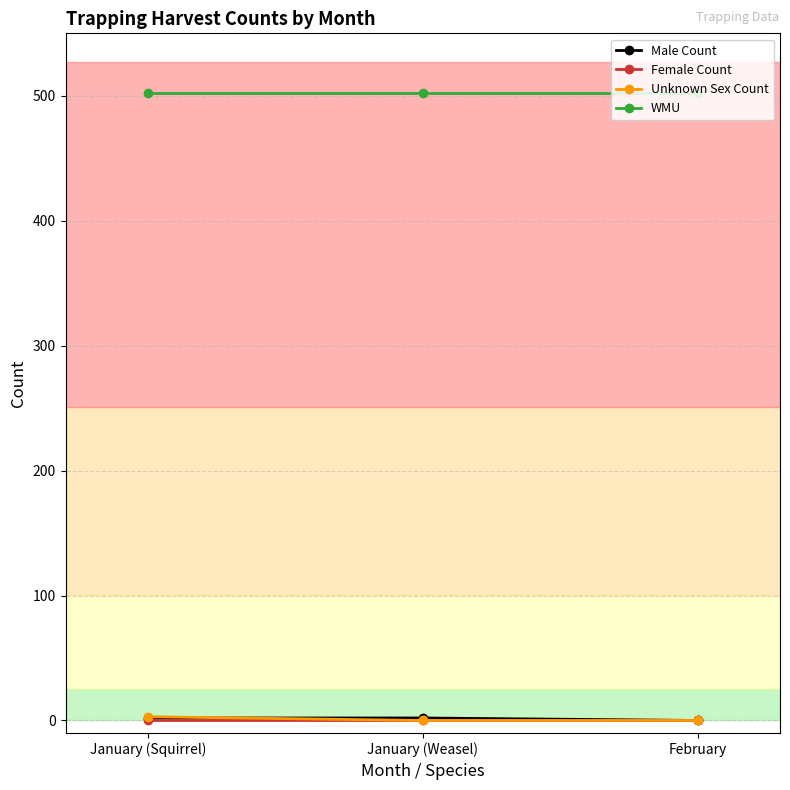

What is the label of the 1st point from the right?

February